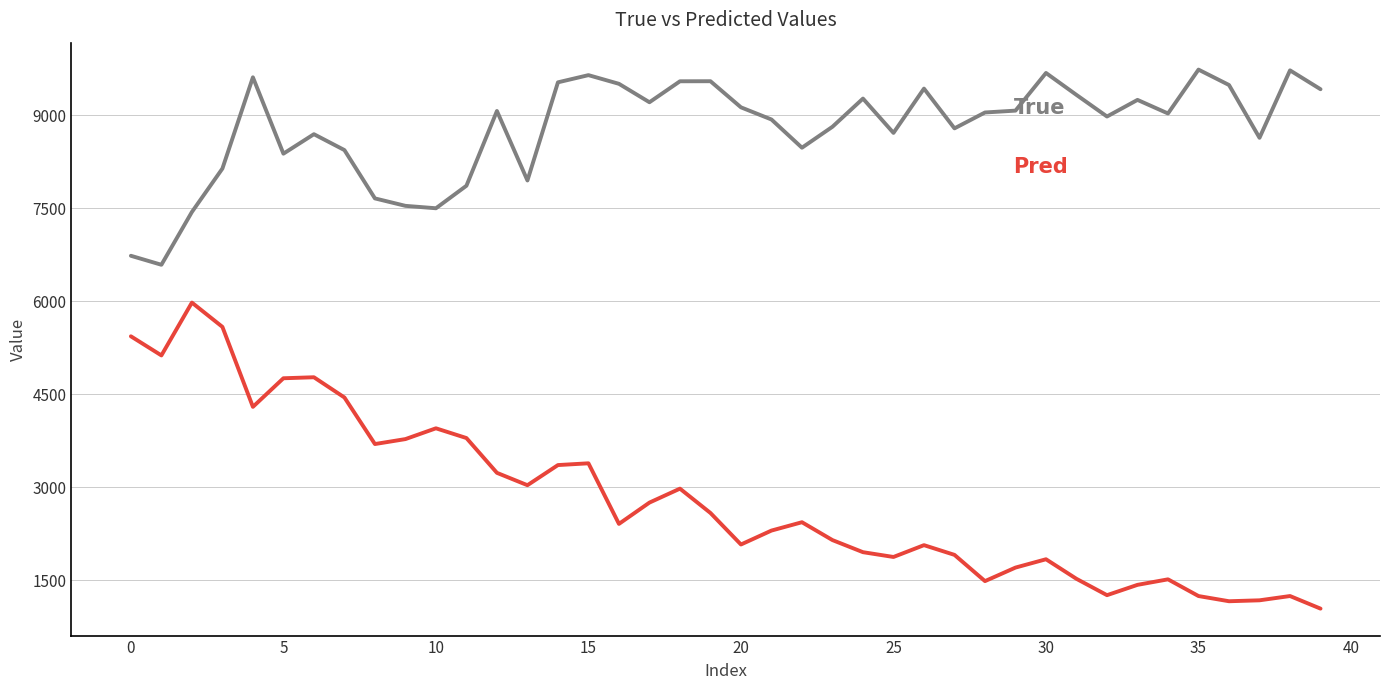

What is the maximum value shown in the chart?

9733.0